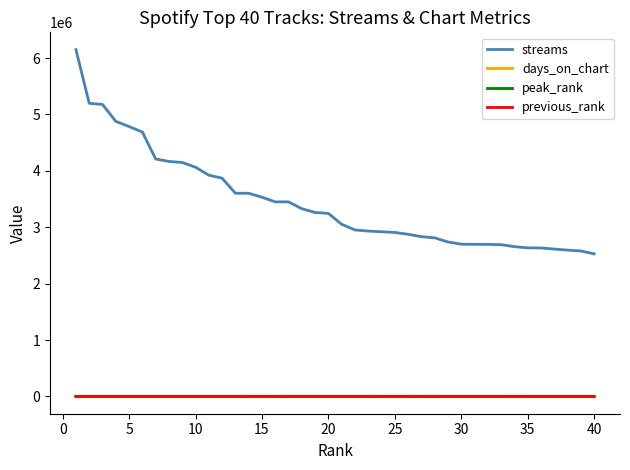

True or false: streams and previous_rank cross at least once.

False